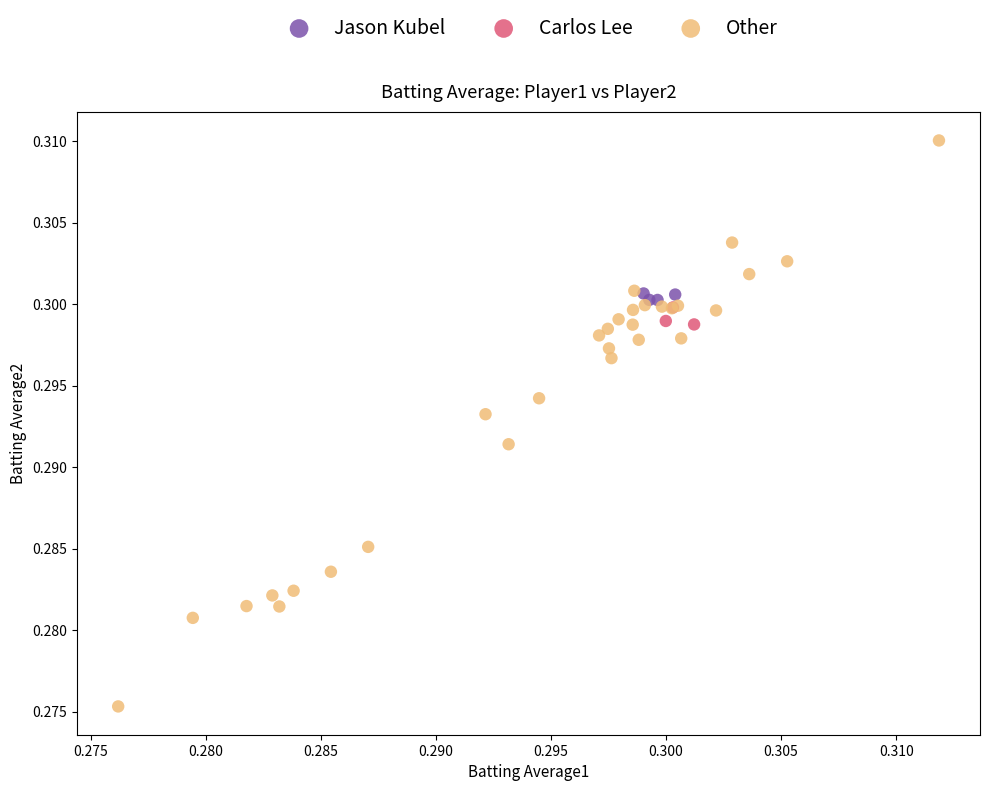

Which series contains the highest Y value?

Other